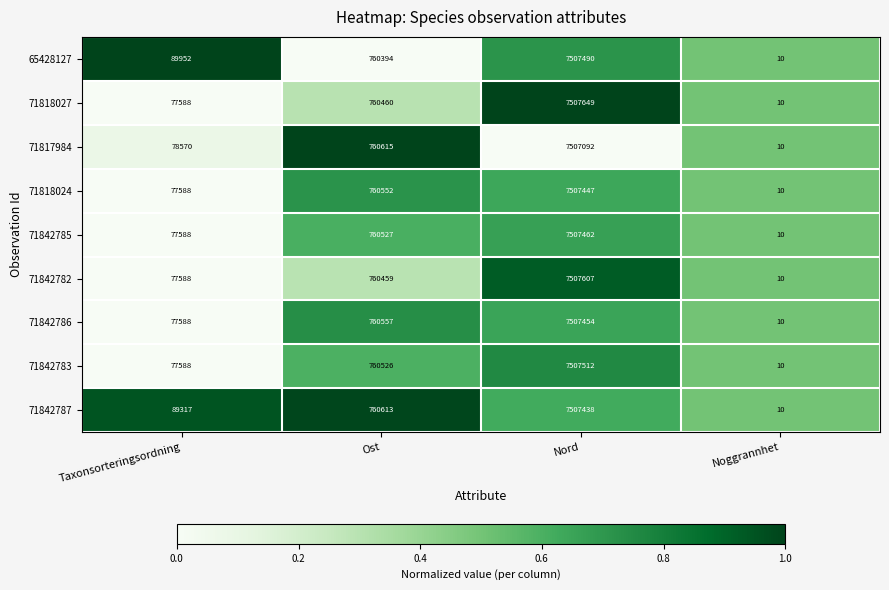

What is the sum of all 71818024 values?

8345597